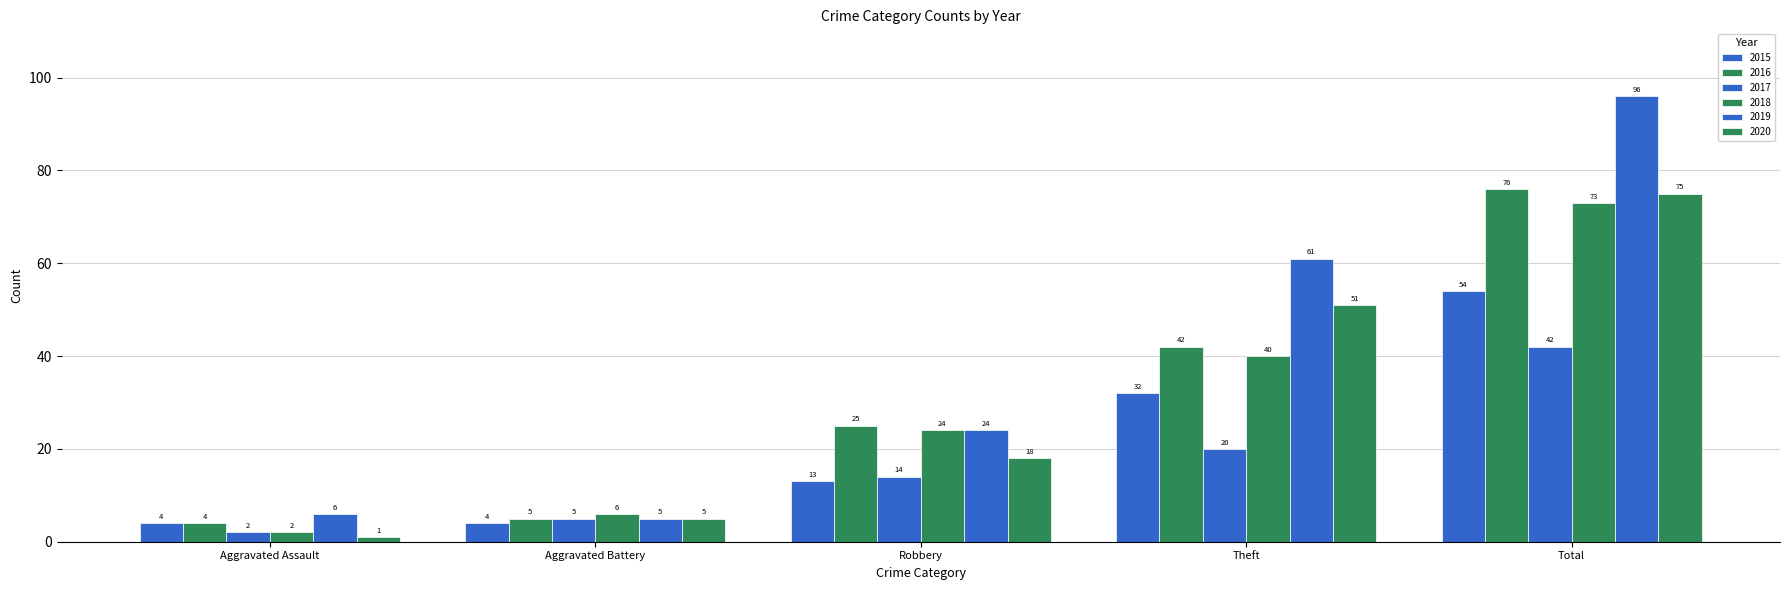

What is the sum of all 2015 values?

107